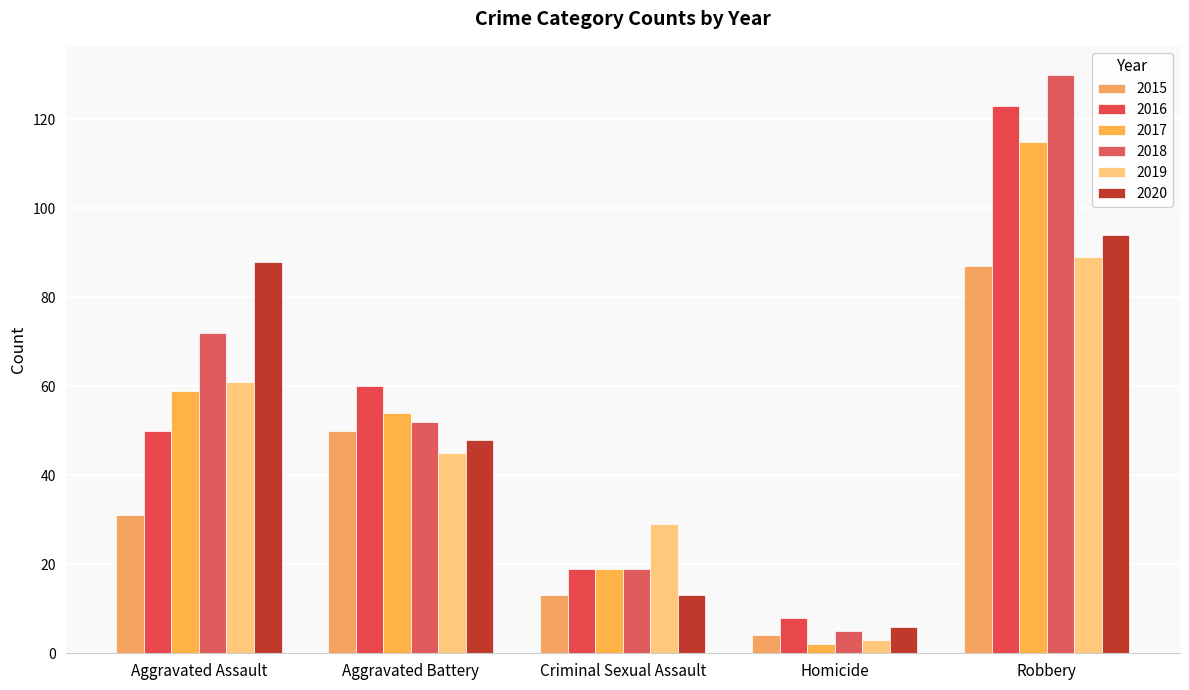

What is the value of the 2017 bar at the 2nd from the left?

54